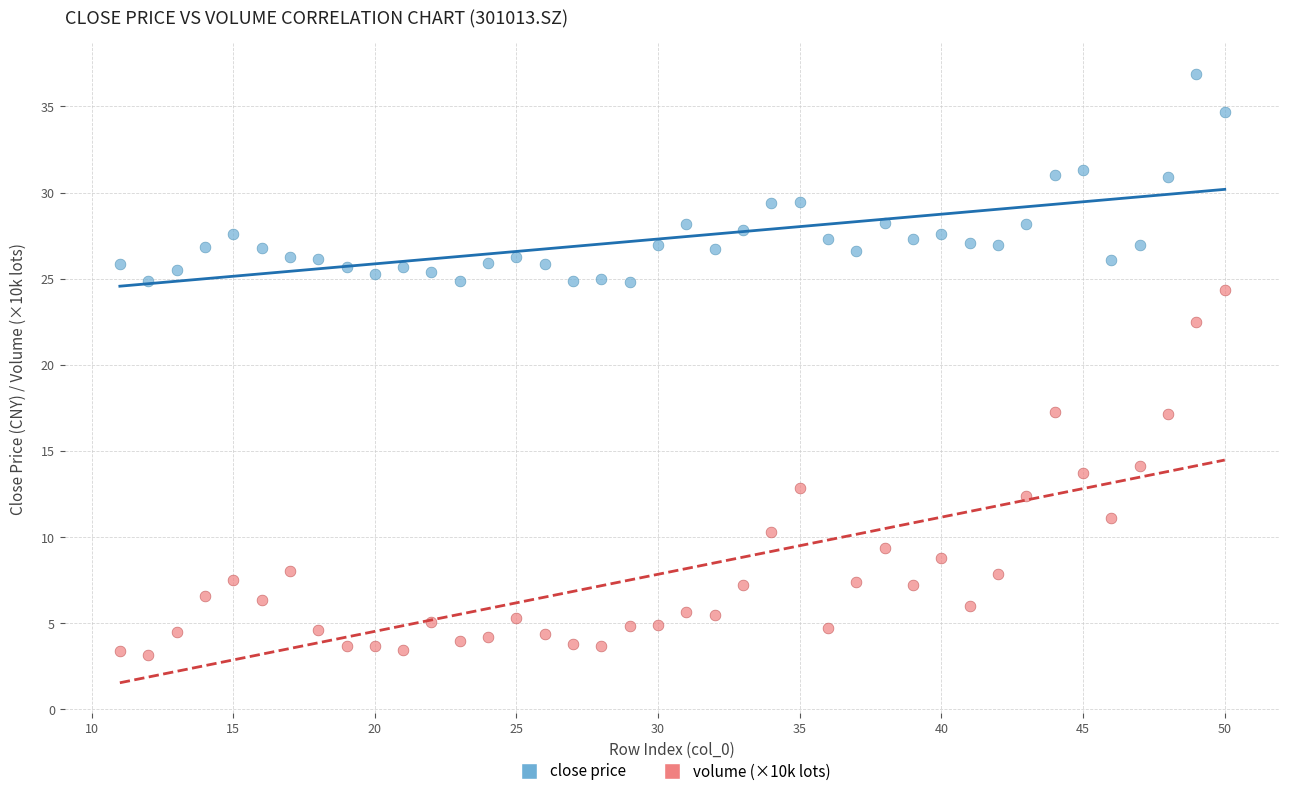

Across all data points, what is the range of Y values (max minus min)?

33.8